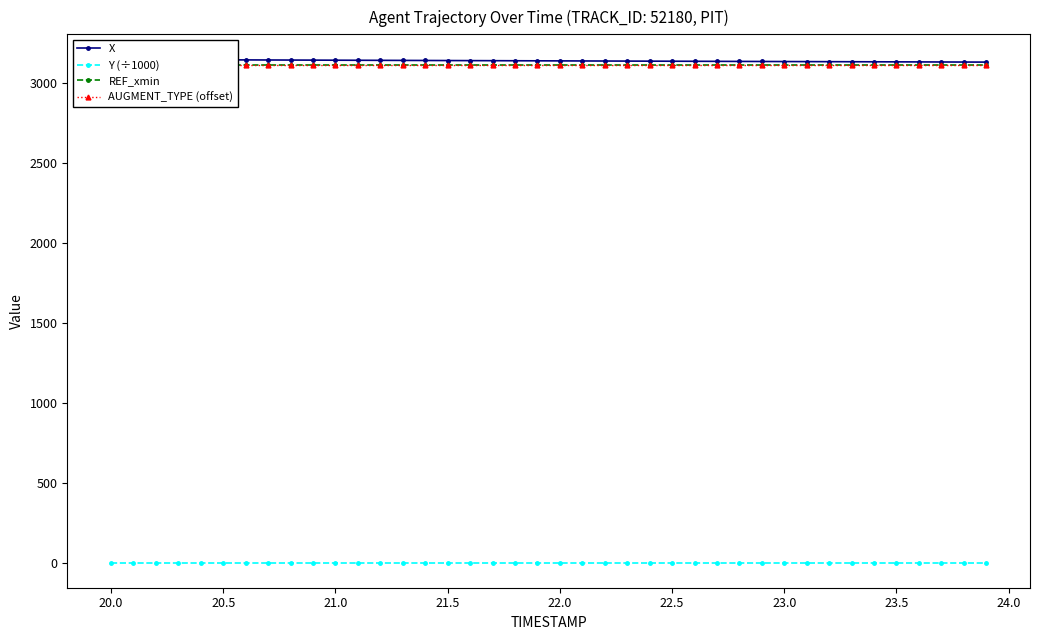

What is the smallest value displayed?

1.7